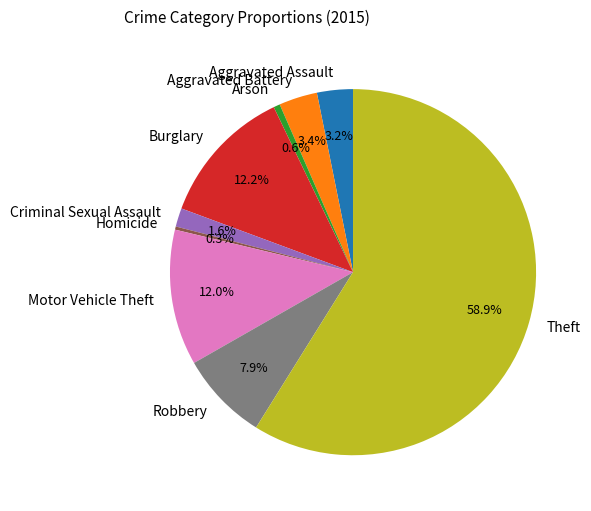

Count the number of slices in the pie.

9